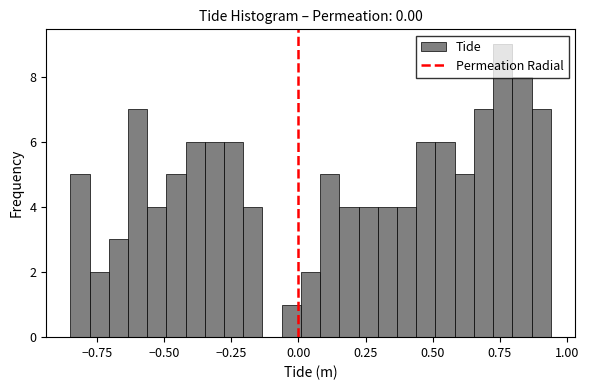

Read against the x-axis, roughly where is the centre of the tallest bar?

0.75